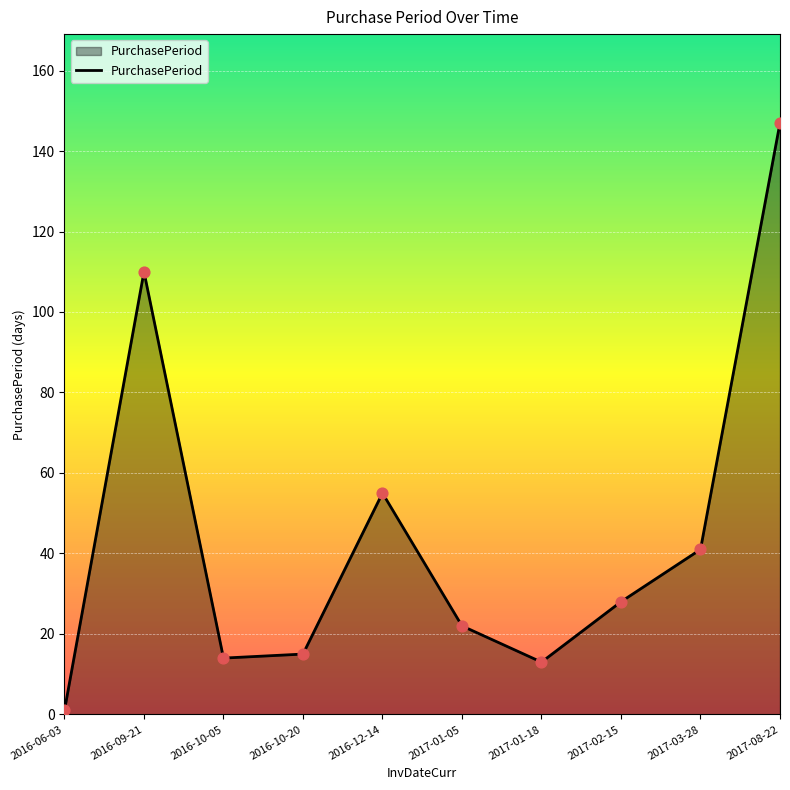

What is the change in value from 2017-03-28 to 2017-08-22?

+106